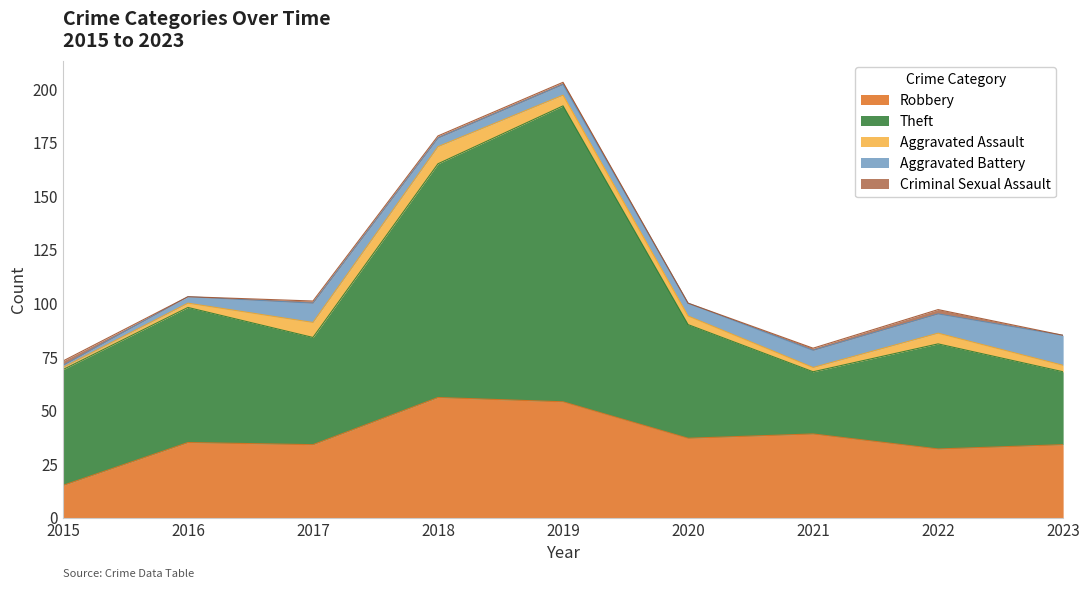

Which series has the largest total across all categories?

Theft